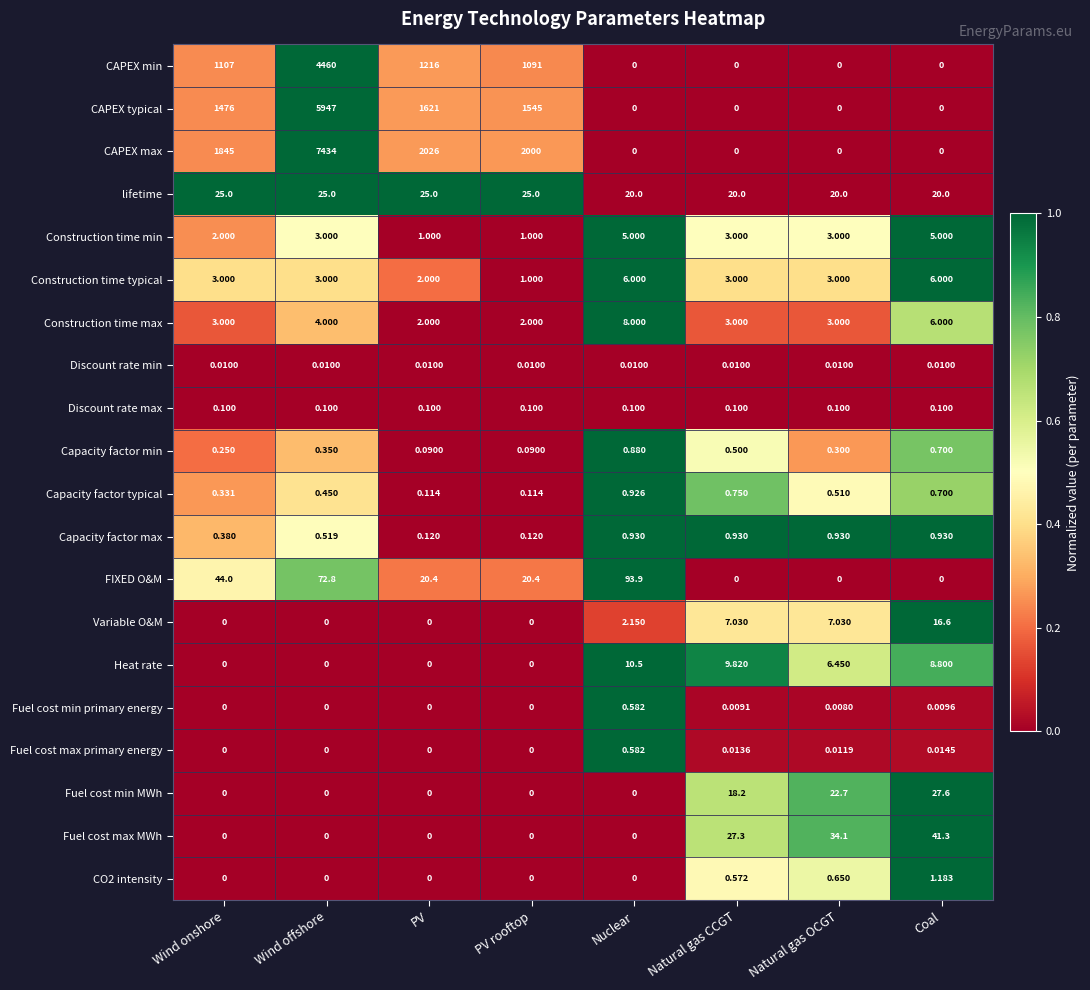

Between Wind onshore and Wind offshore, which series saw the biggest shift?

CAPEX max